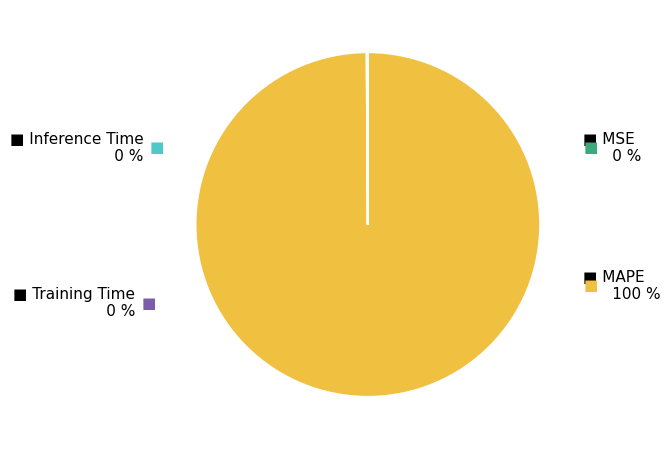

To the nearest percent, what is the difference between the MAPE and Training Time slice percentages?

100%